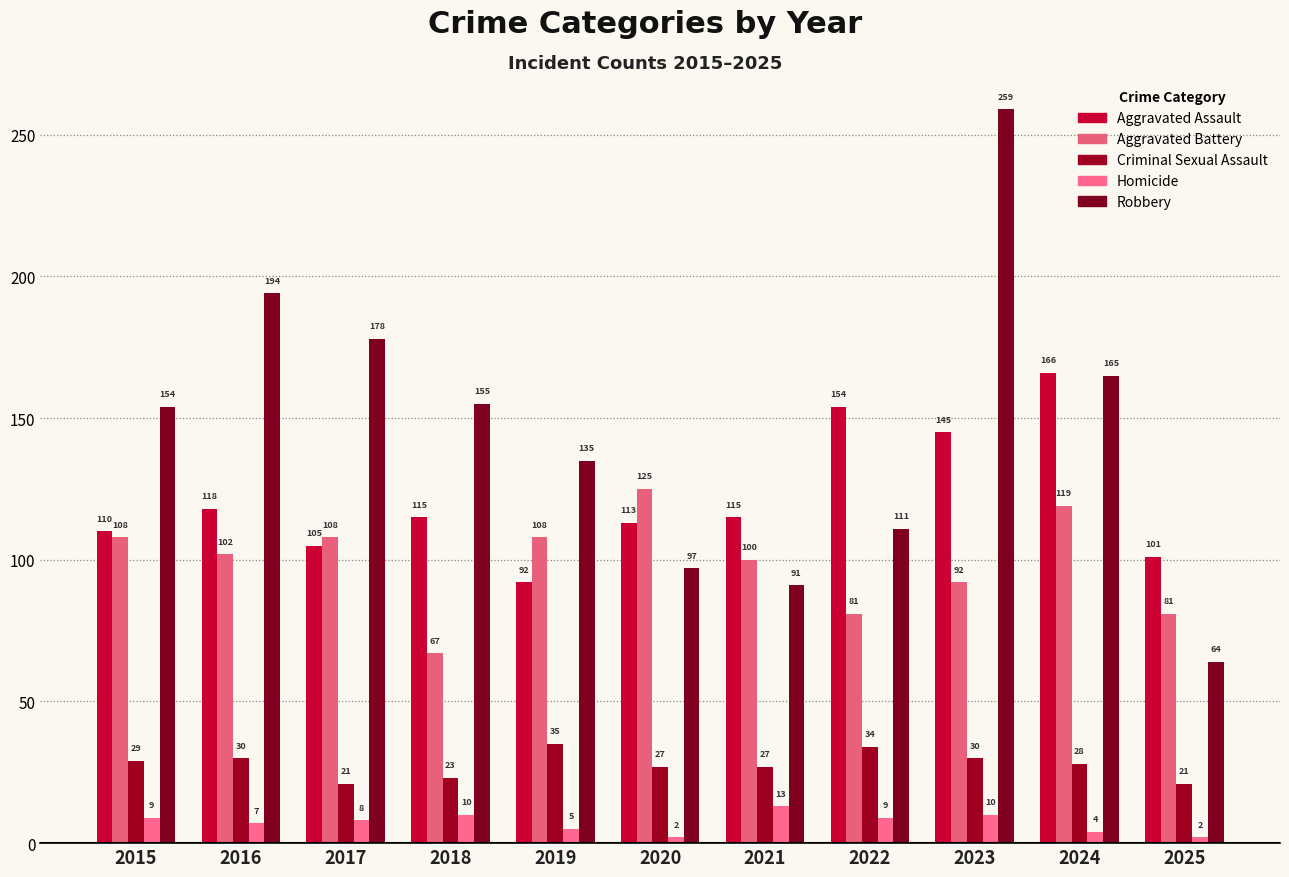

What is the minimum value shown in the chart?

2